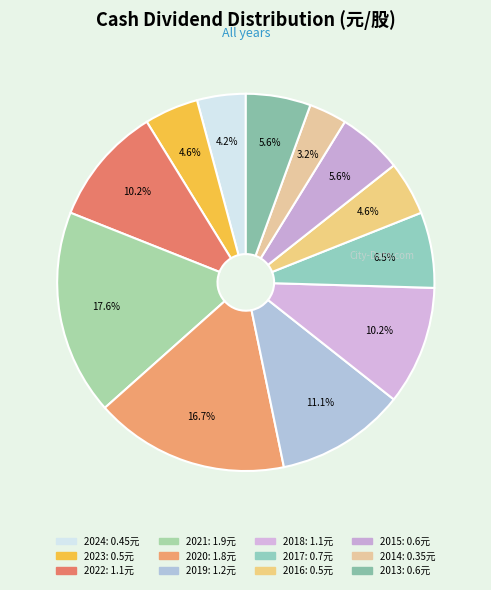

To the nearest percent, what is the difference between the largest and smallest slice percentages?

14%